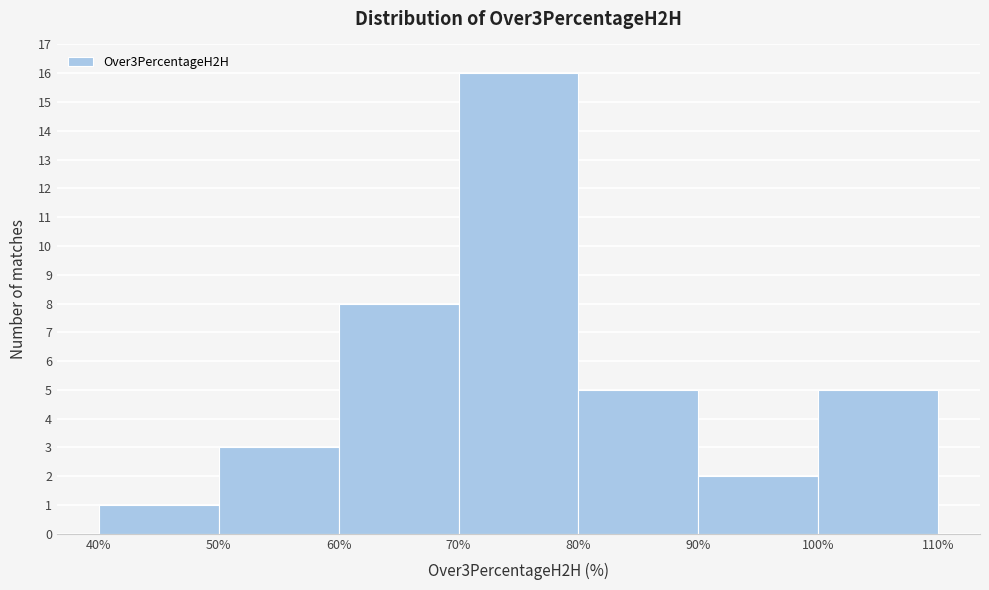

Over which range of the x-axis is the bar tallest?

70% to 80%